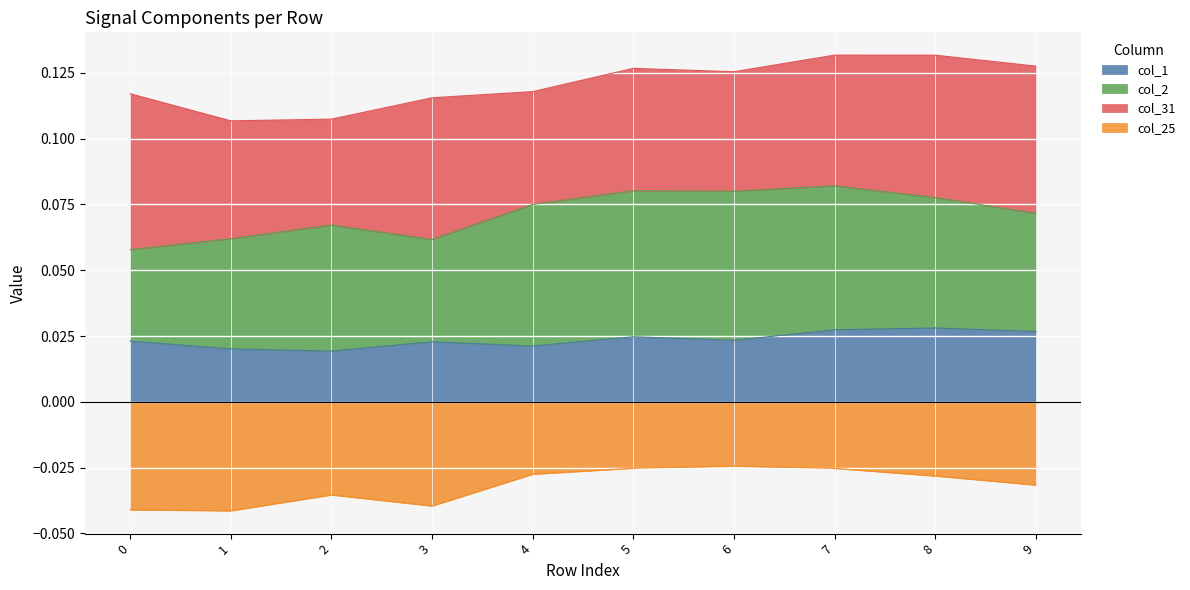

True or false: col_1 and col_25 intersect in this chart.

False